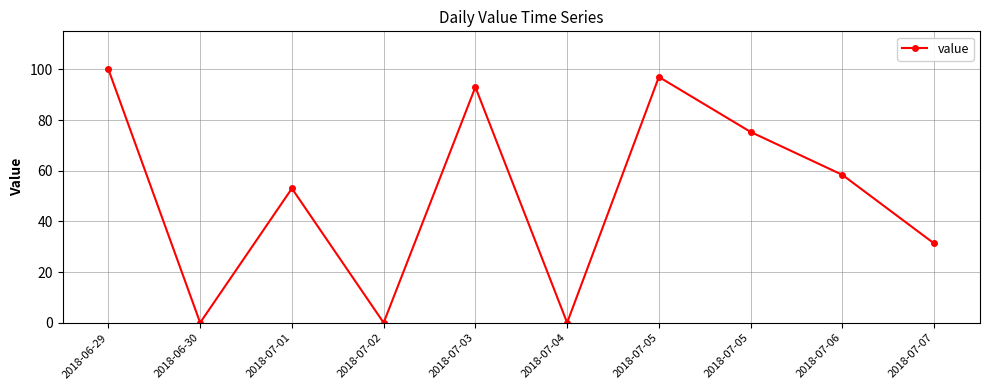

Count the number of data series in this chart.

1